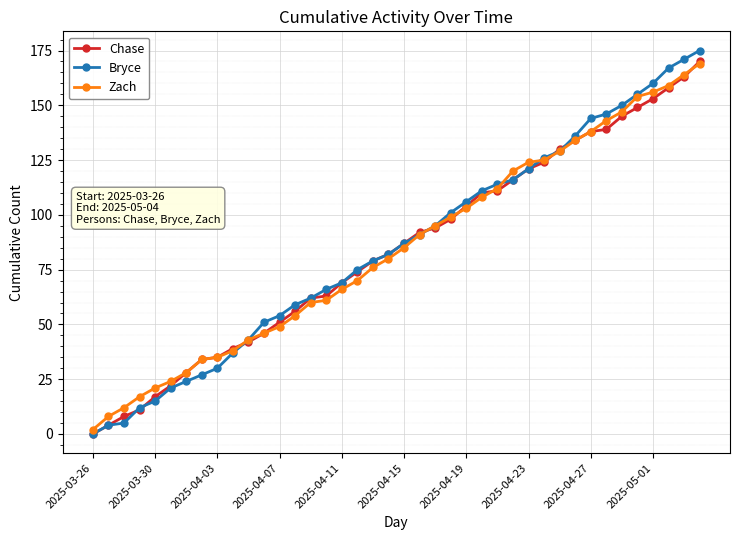

Which series has the widest spread of values?

Bryce